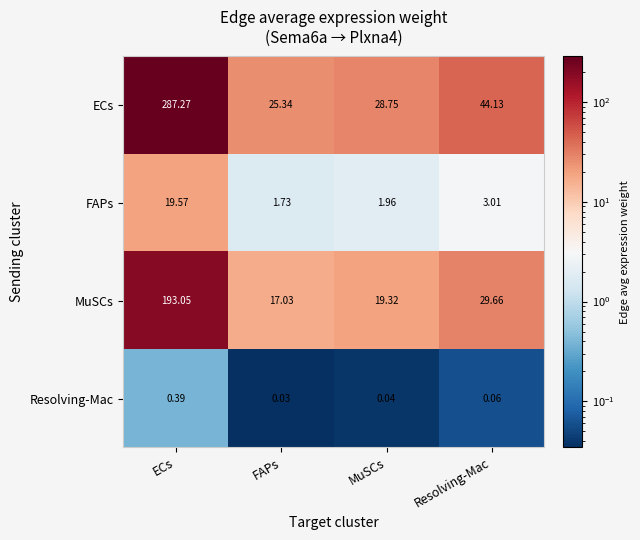

Which series changed the most between FAPs and Resolving-Mac?

ECs